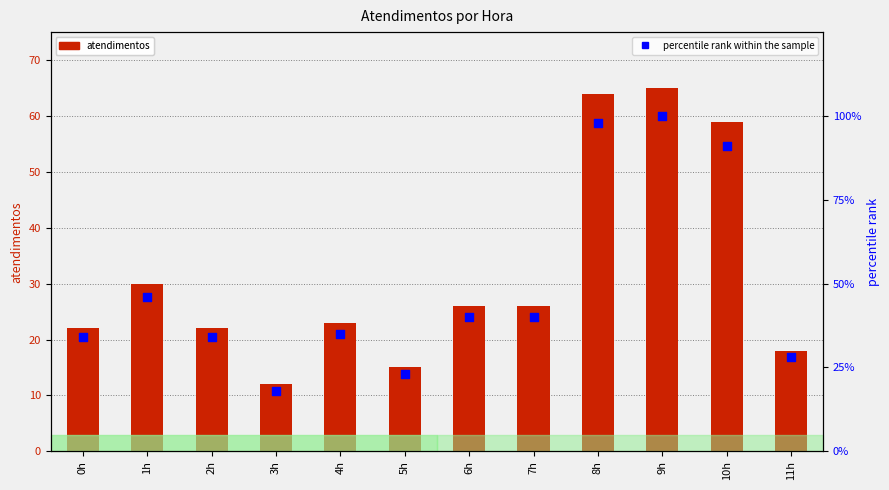

Is the value of atendimentos at 2h greater than the value of percentile rank within the sample at 2h?

No